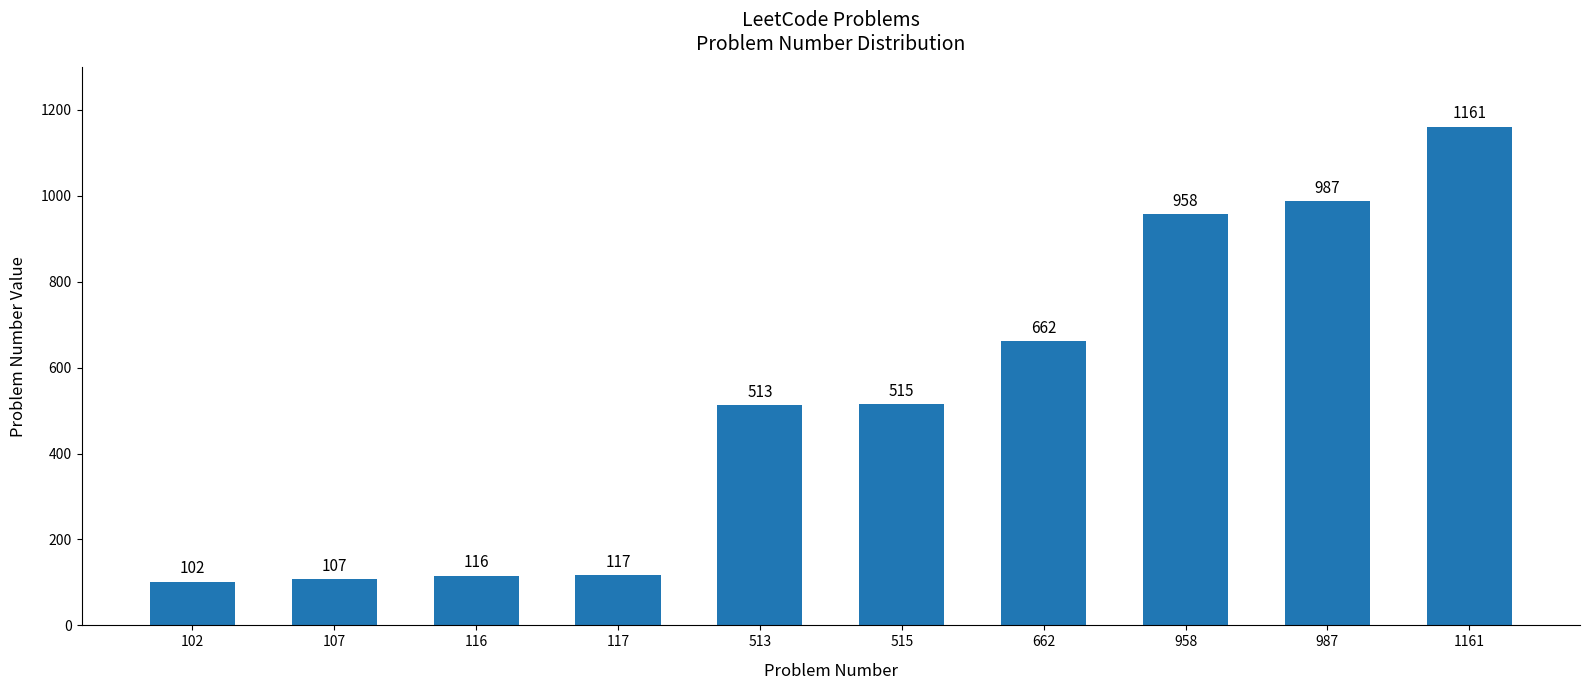

Where is the data nearest to the value 631?

662